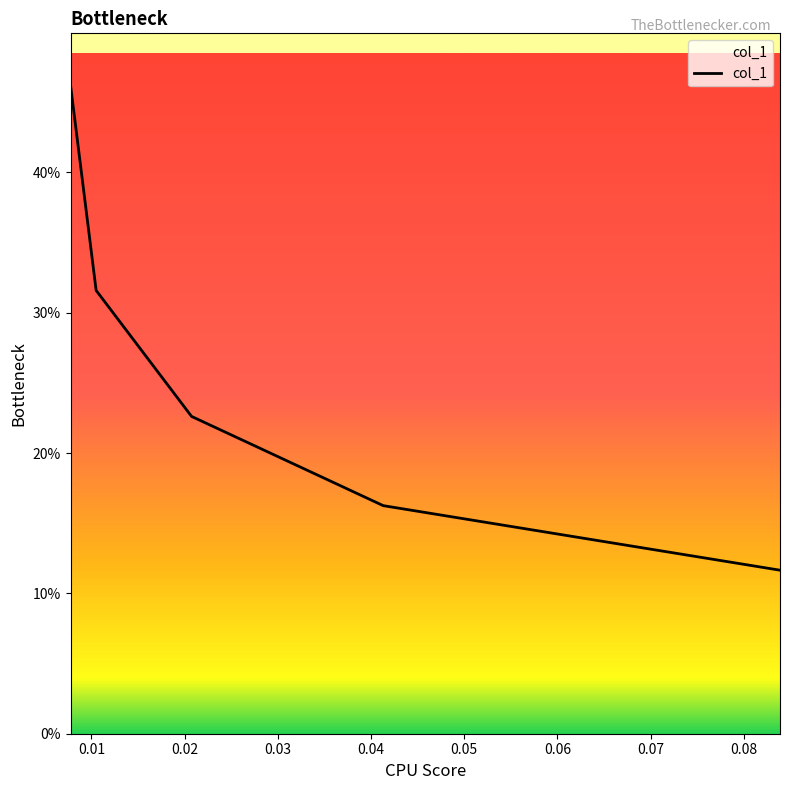

What is the difference between the maximum and minimum values?

0.3